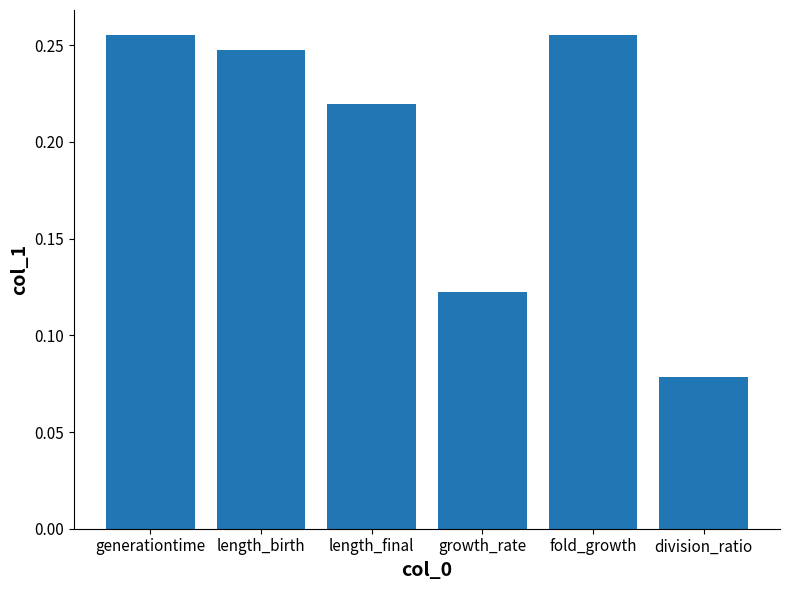

True or false: the data shows 0.3 at length_final.

False